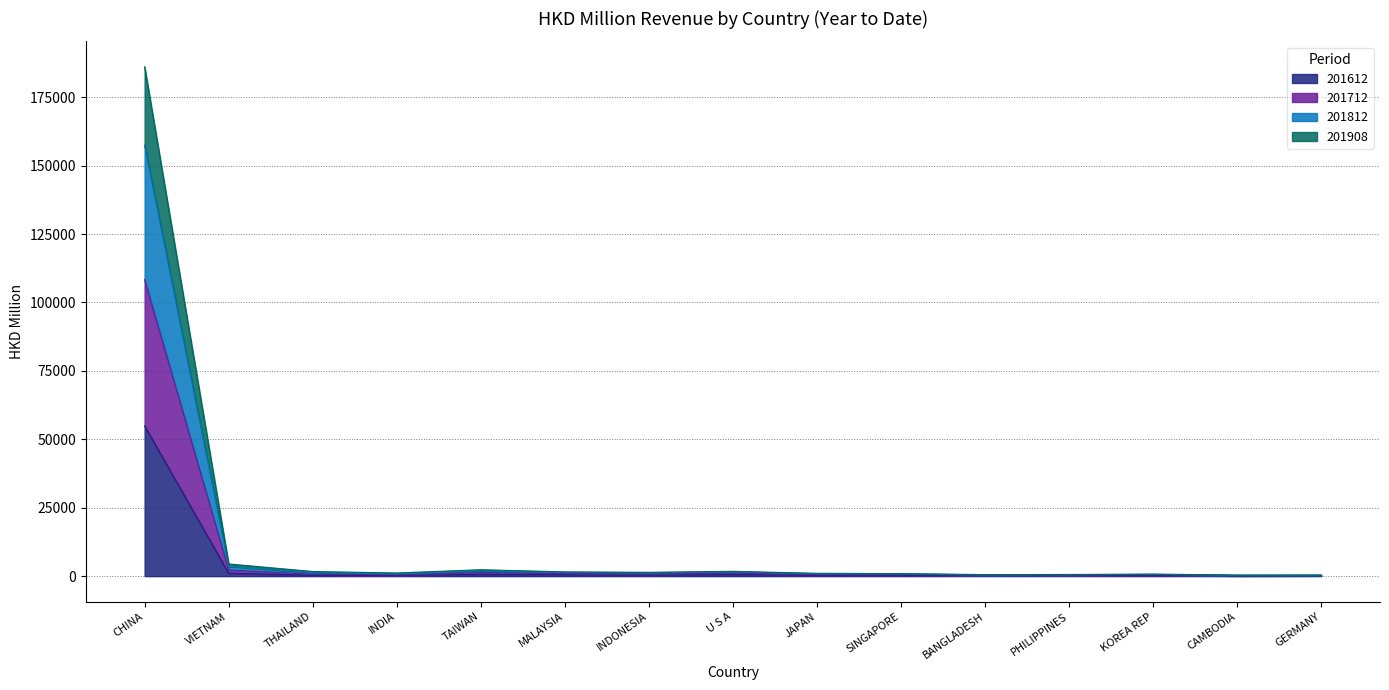

What position from the right is CAMBODIA?

2